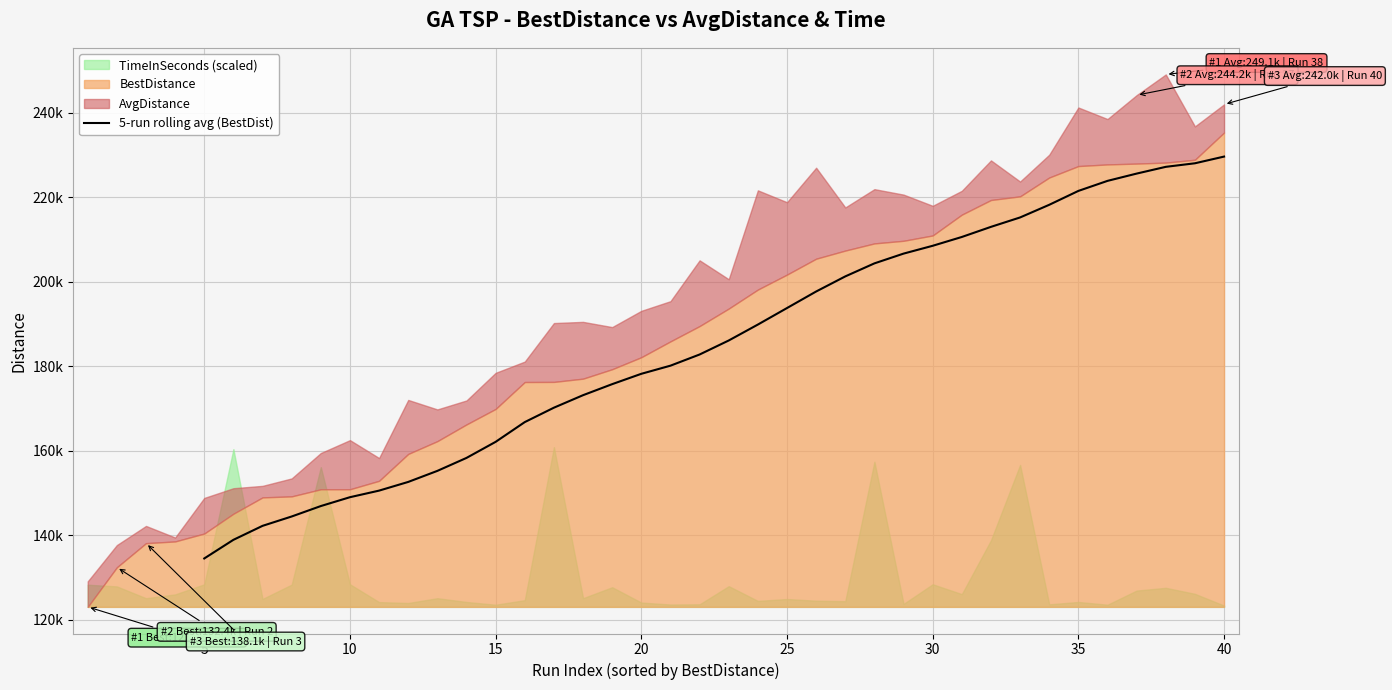

What is the value of the 18th point from the left?

182798.4